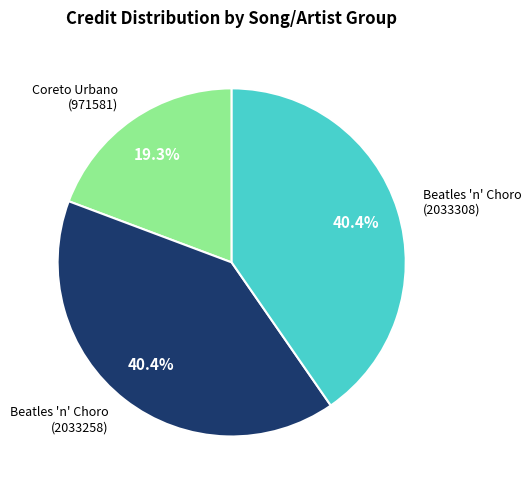

How many segments does this pie chart have?

3